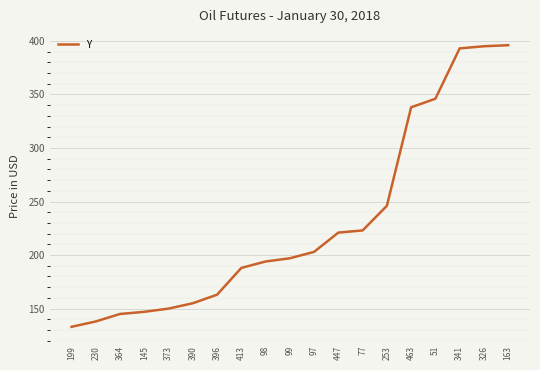

Between 163 and 145, which is larger?

163